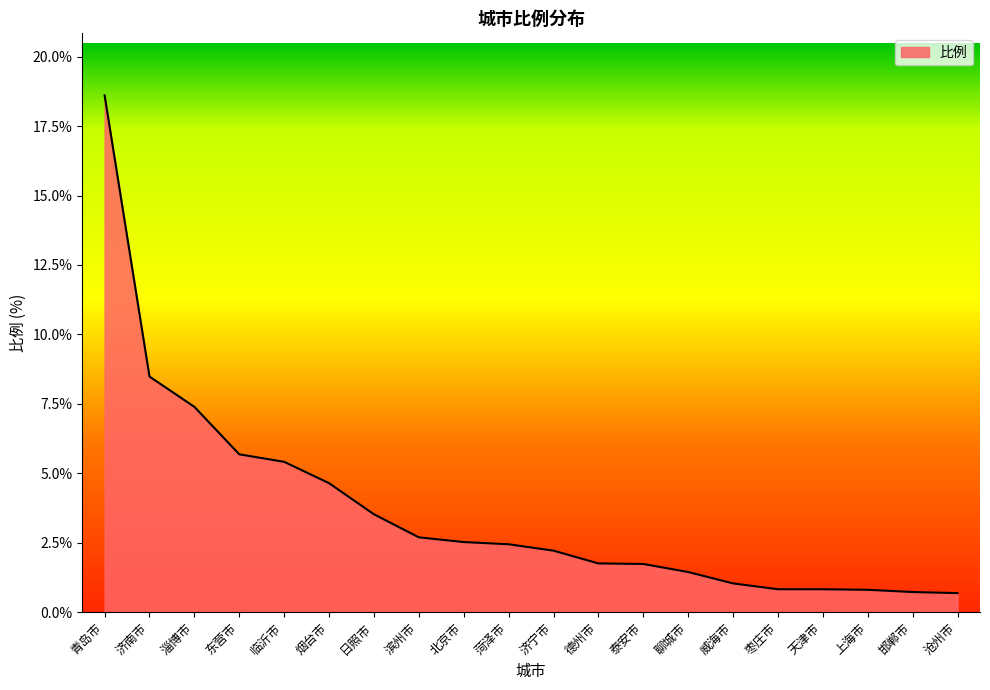

What is the maximum value shown in the chart?

18.6